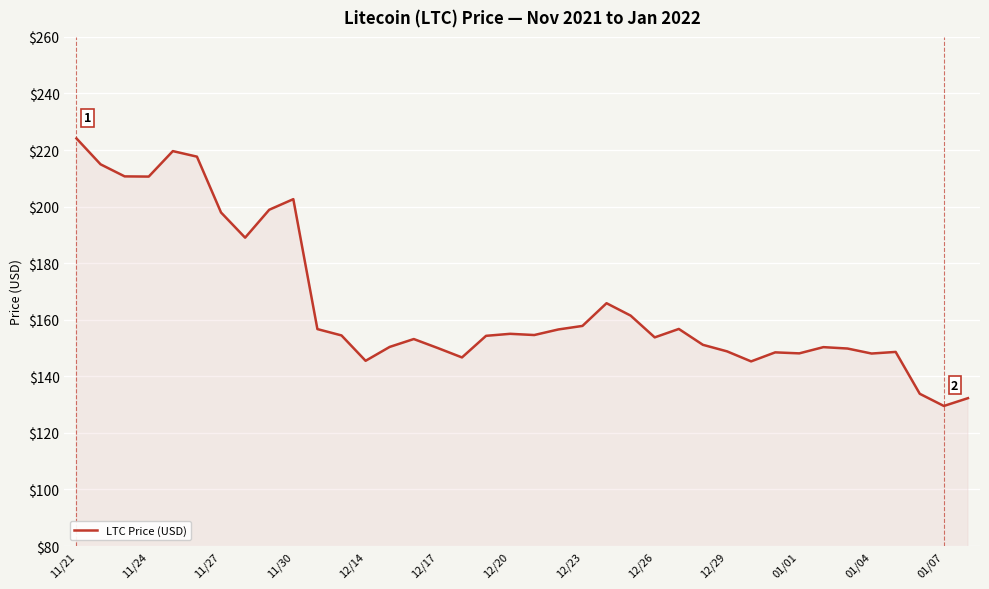

What is the maximum value shown in the chart?

224.1